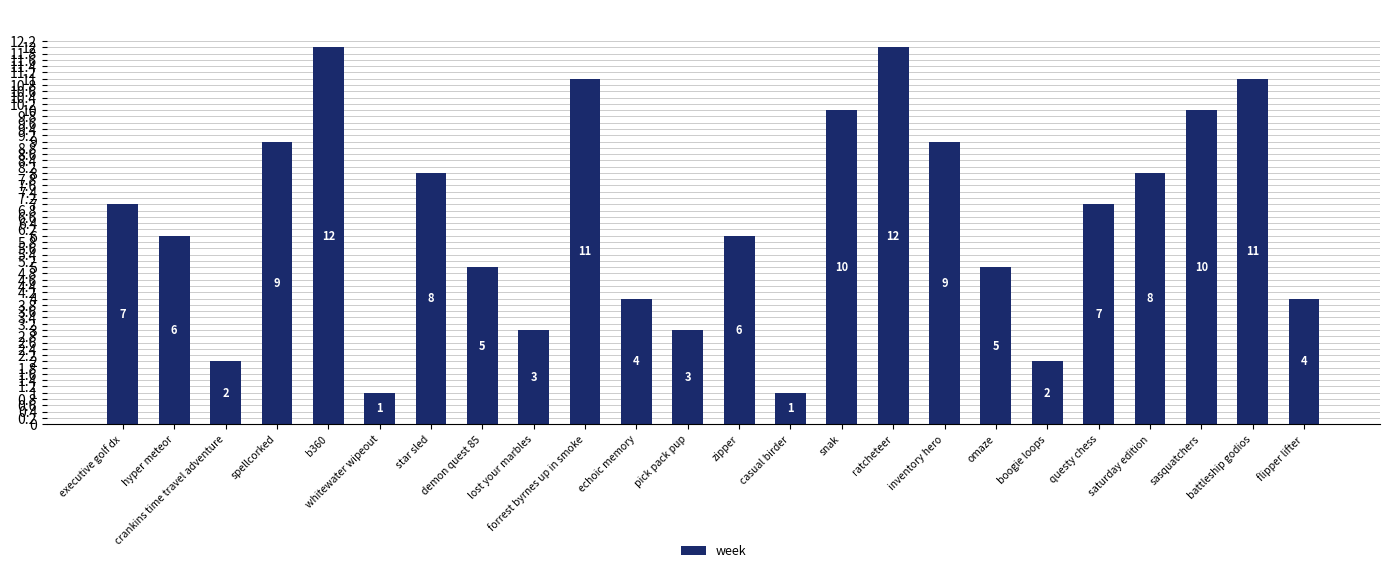

What is the sum of all values?

156